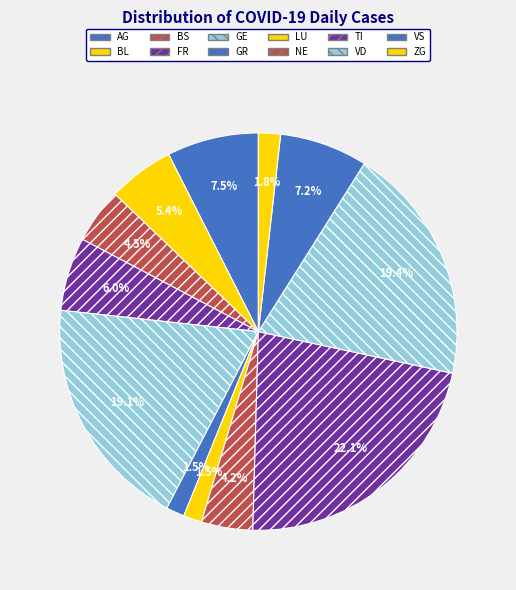

Does BS account for over 50% of the chart?

No